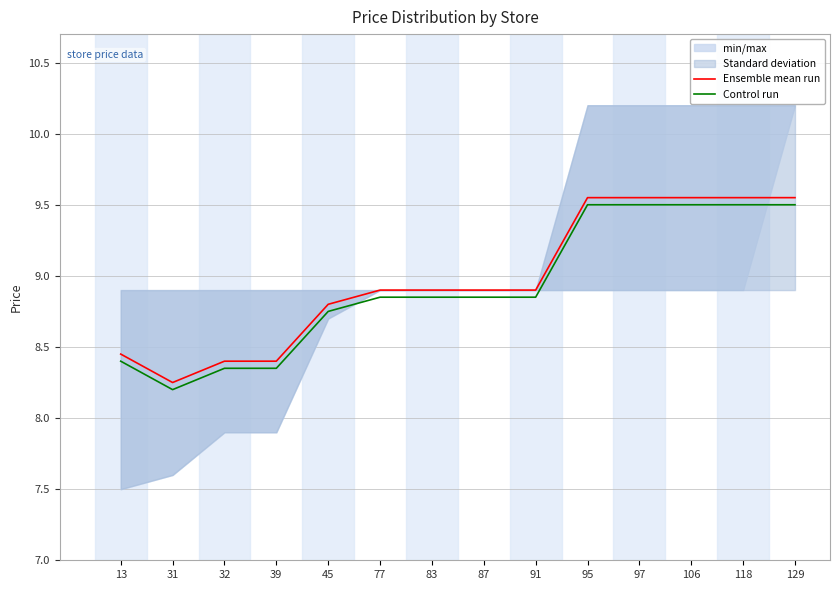

How many distinct data groups are displayed?

2